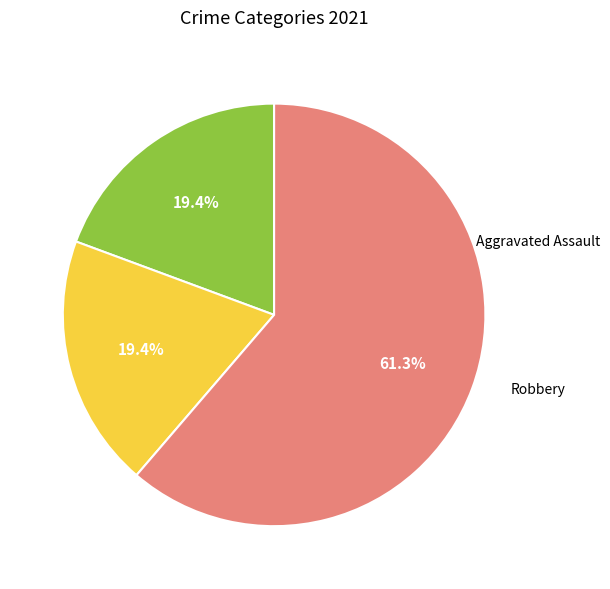

Is there any slice that represents more than half of the pie?

Yes